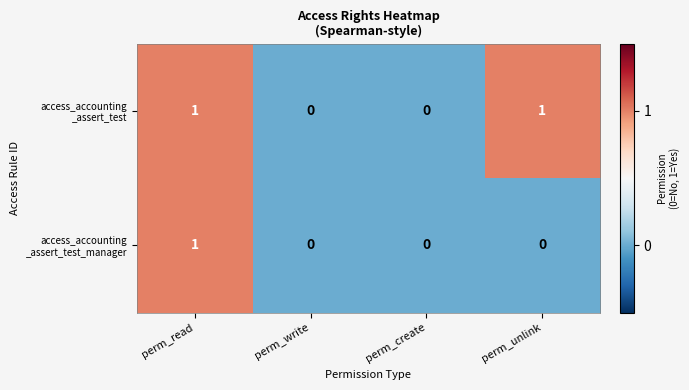

At which category is the sum across all series the highest?

perm_read